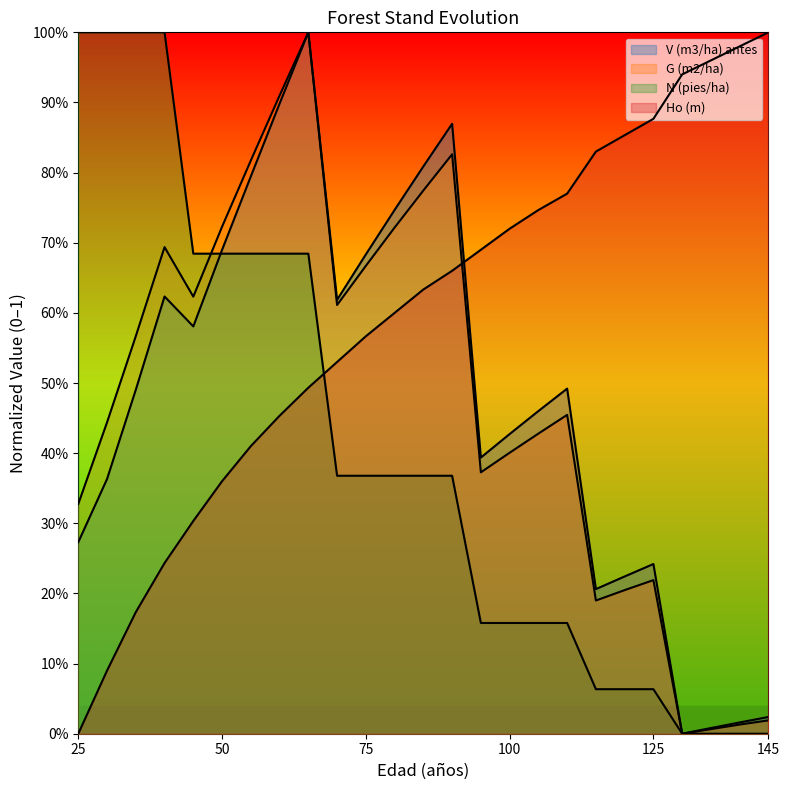

List the series in order of their peak value, lowest first.

V (m3/ha) antes, G (m2/ha), N (pies/ha), Ho (m)